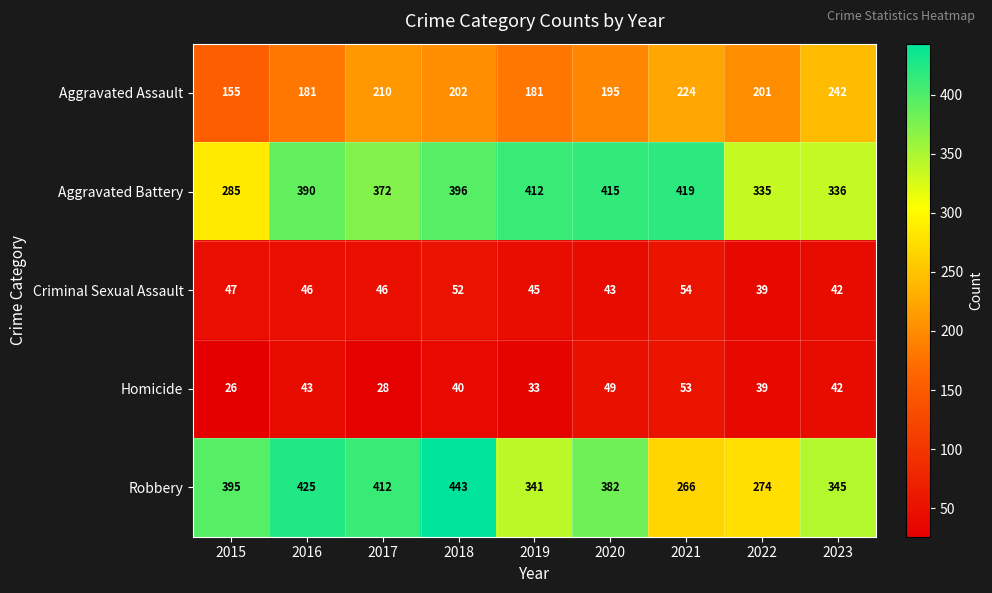

Which label corresponds to the largest value in the chart?

2018